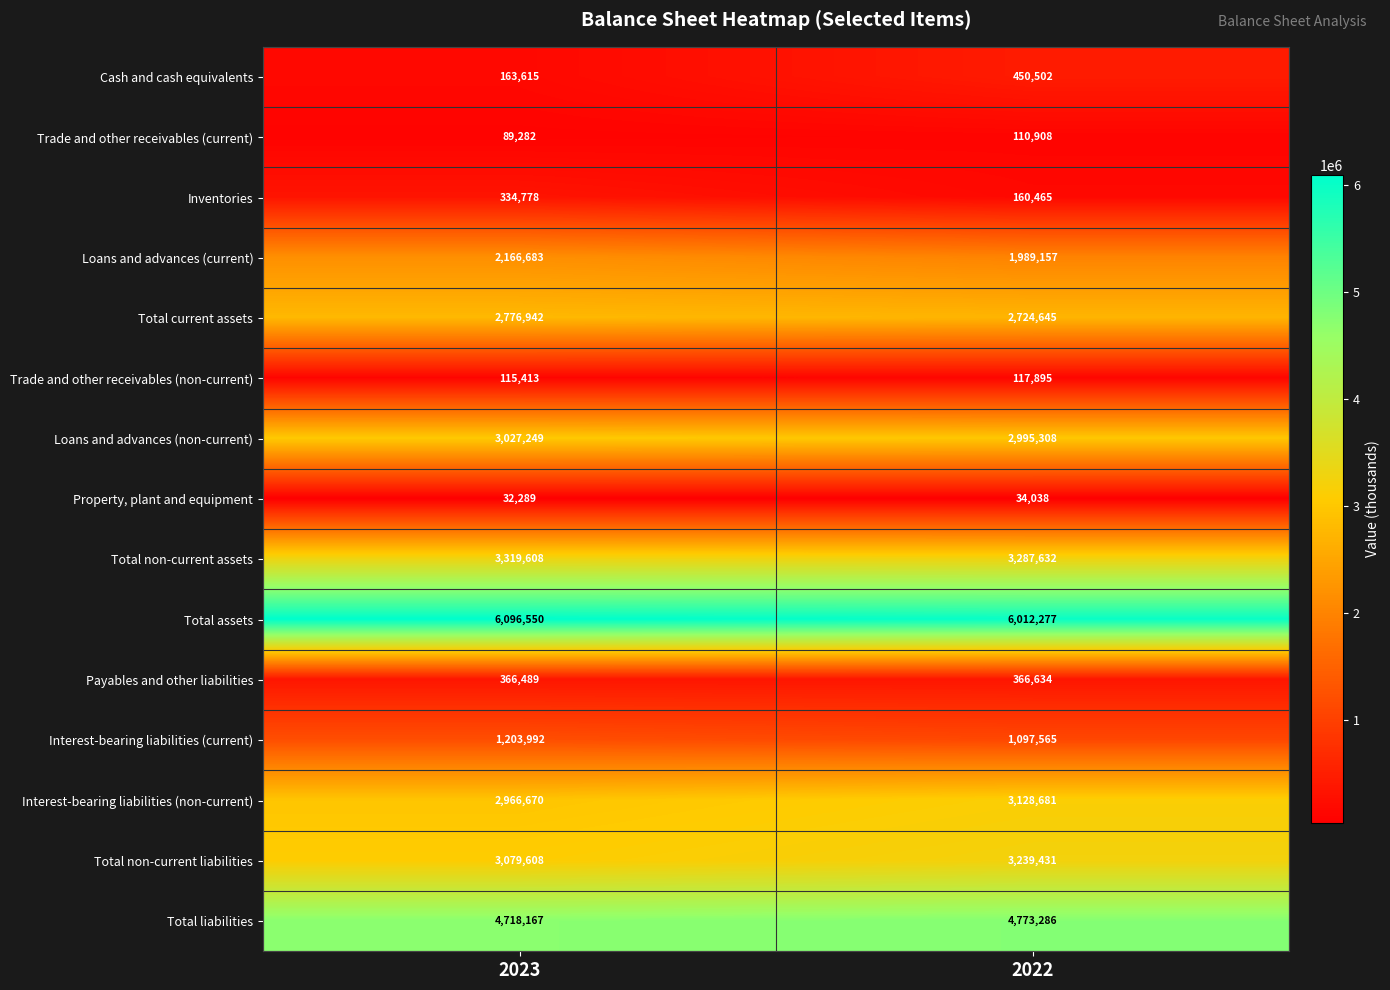

True or false: Loans and advances (current) has a value of 1989157 at 2022.

True